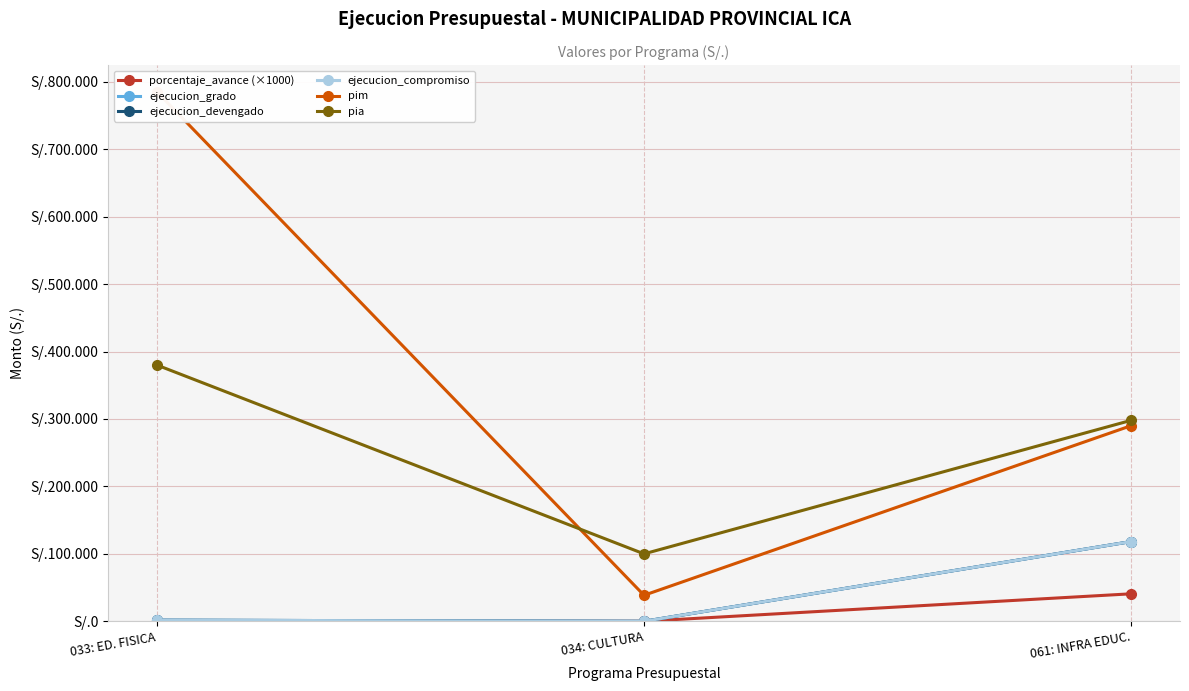

At how many categories does at least one series exceed 485153?

1